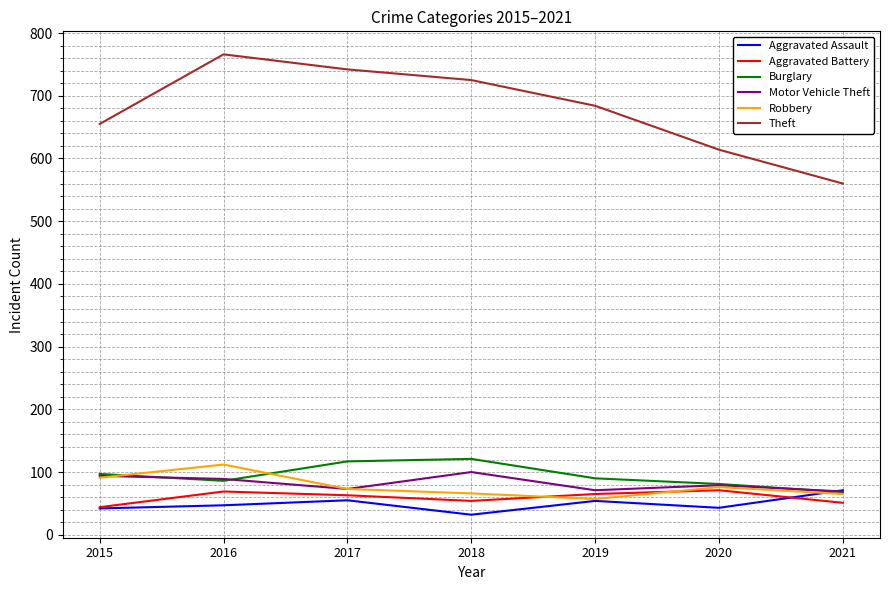

At how many categories does at least one series exceed 200?

7